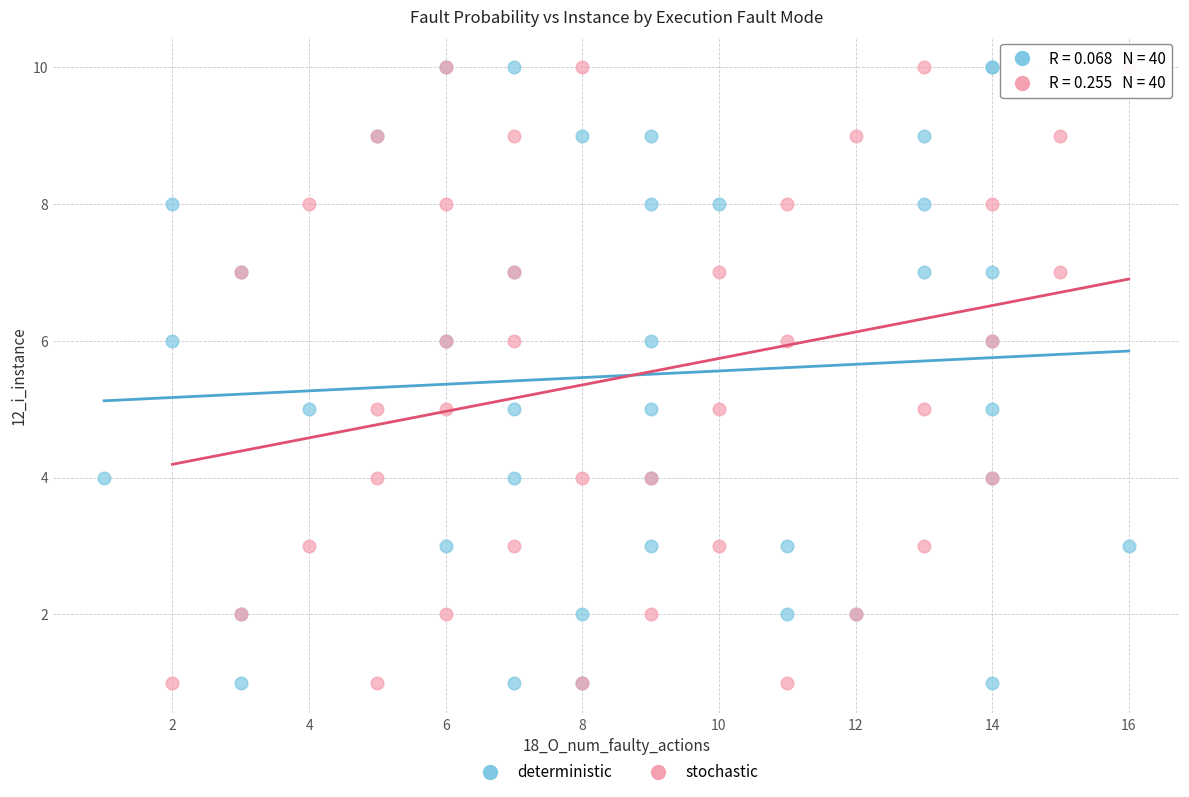

What are all the series names shown in the legend?

deterministic, stochastic